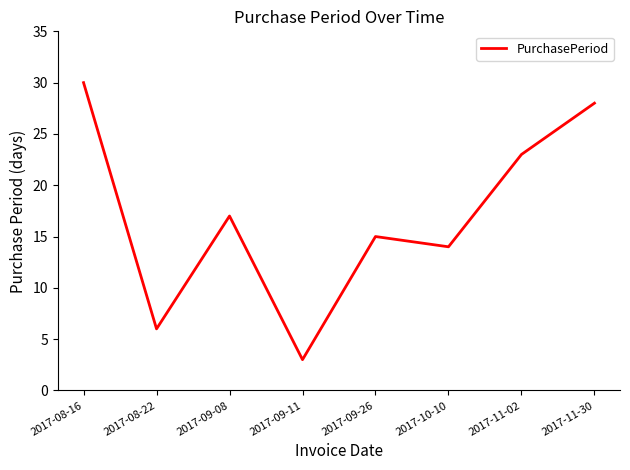

The chart shows a value of 30 at 2017-08-16. True or false?

True